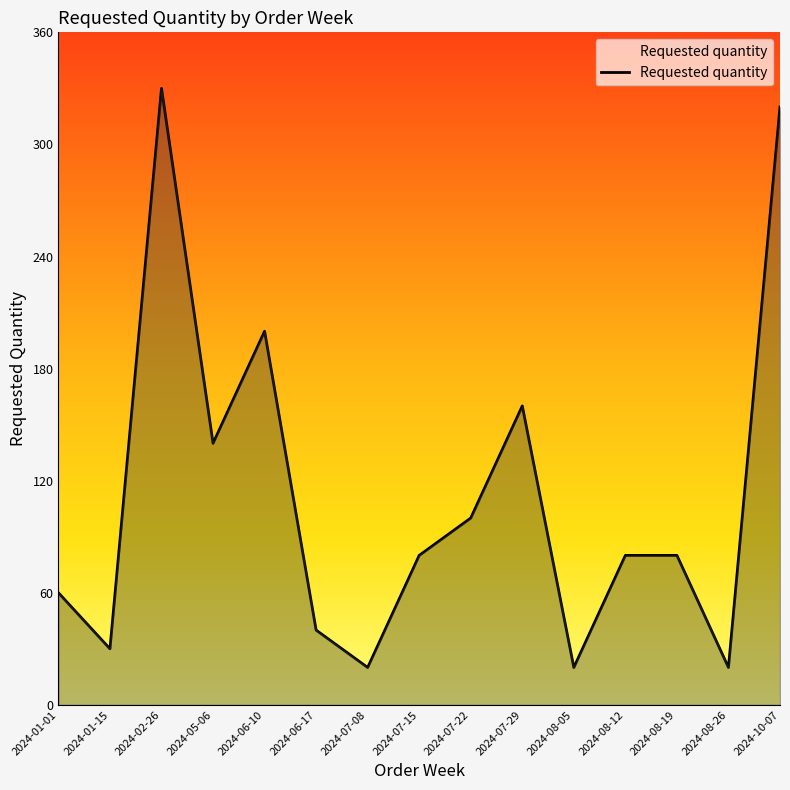

Where is the first local maximum?

2024-02-26